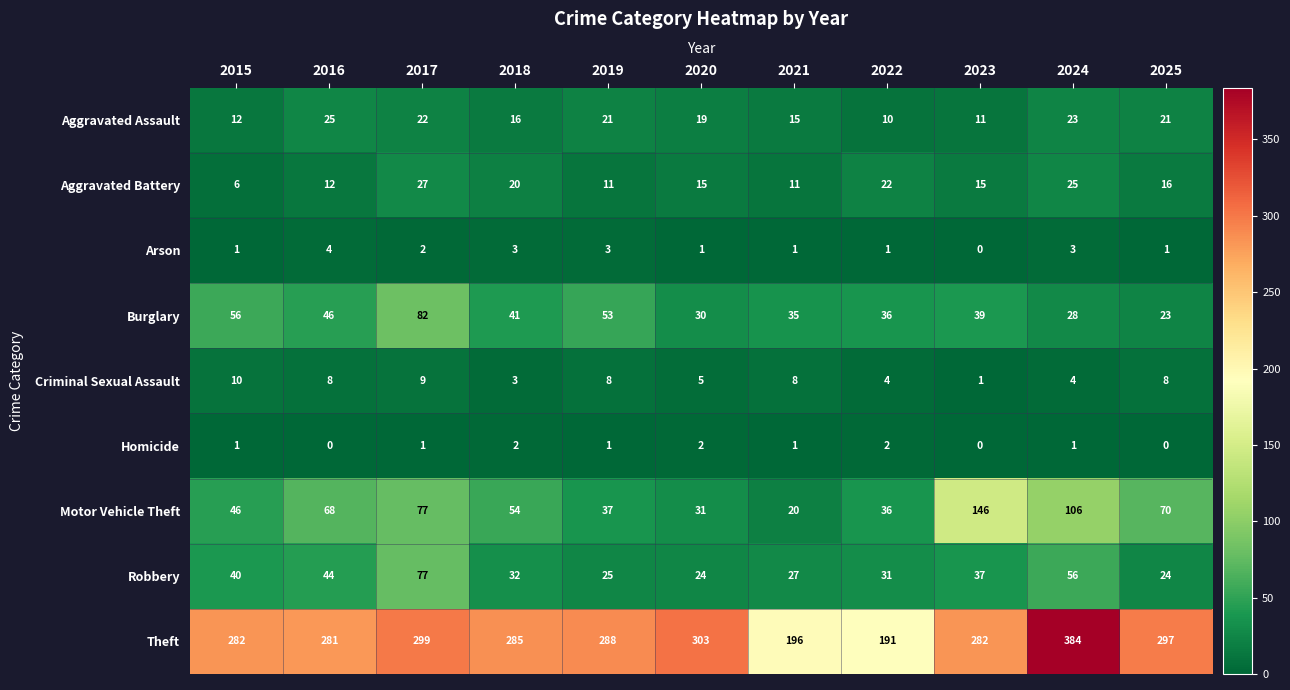

At which label is Arson closest to 2?

2017